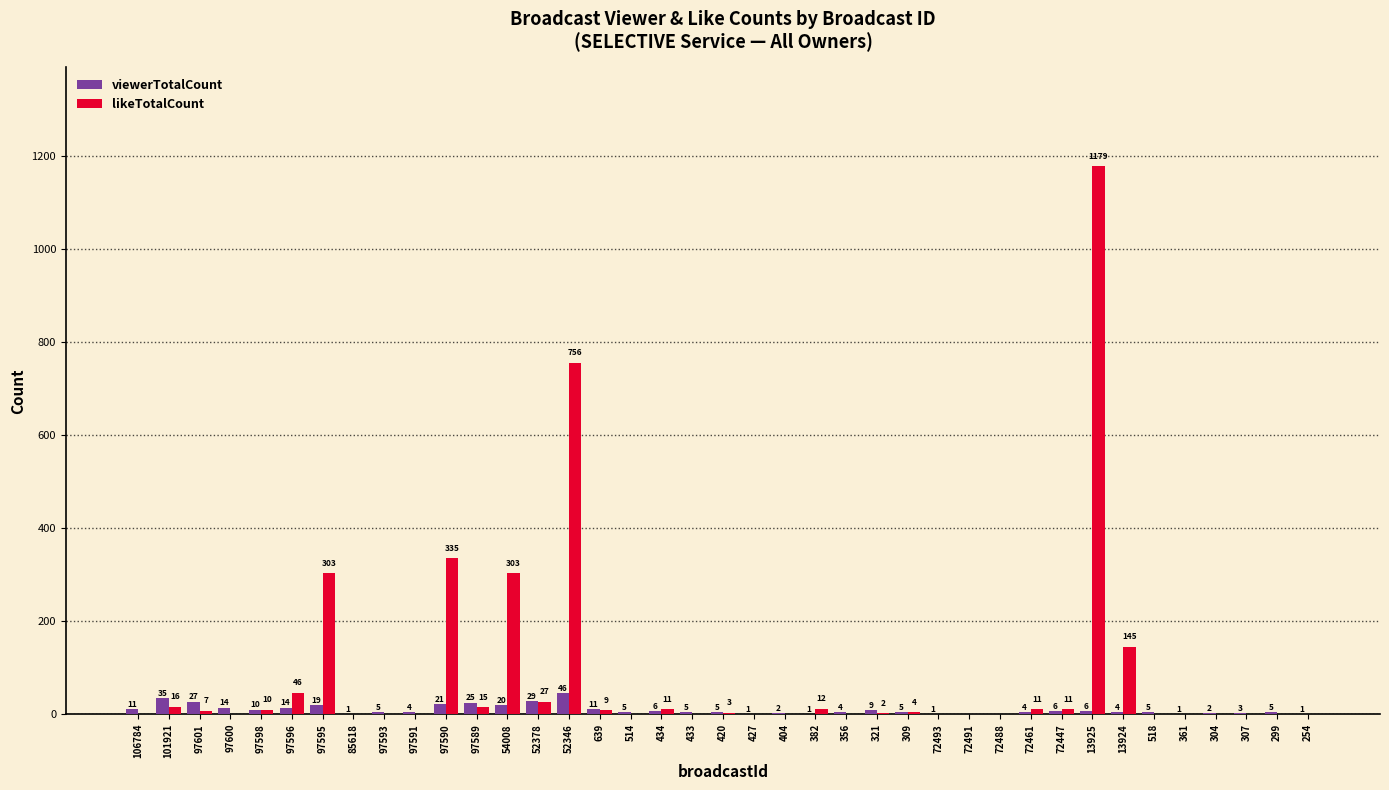

What are all the series names shown in the legend?

viewerTotalCount, likeTotalCount